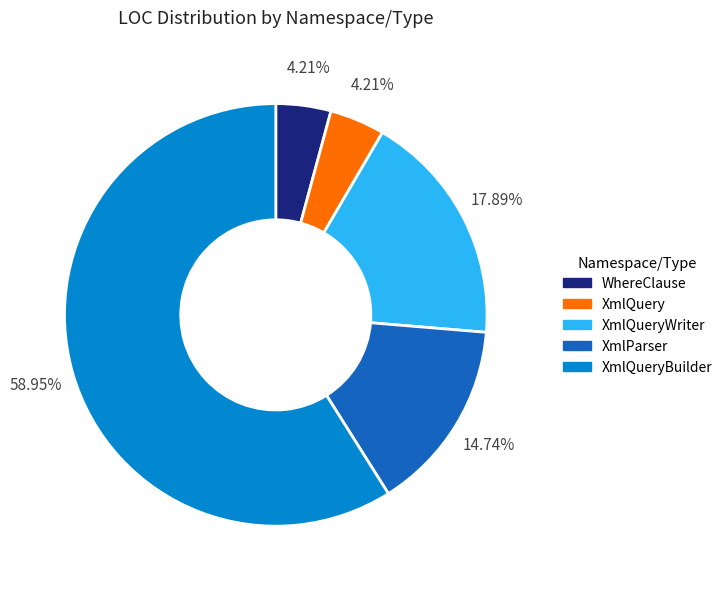

Does any single category account for the majority?

Yes